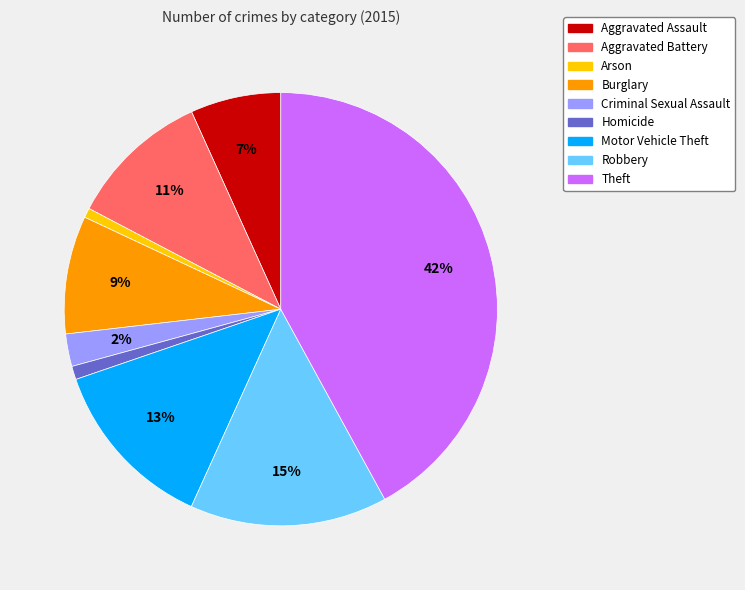

Is there a majority slice in this chart?

No